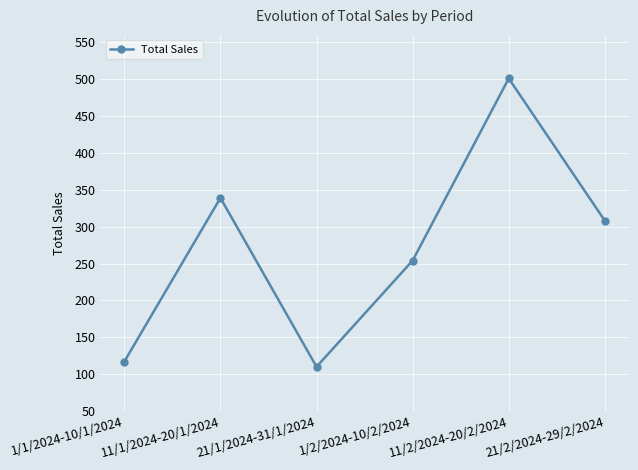

True or false: the data has more than 1 interior local peaks.

True